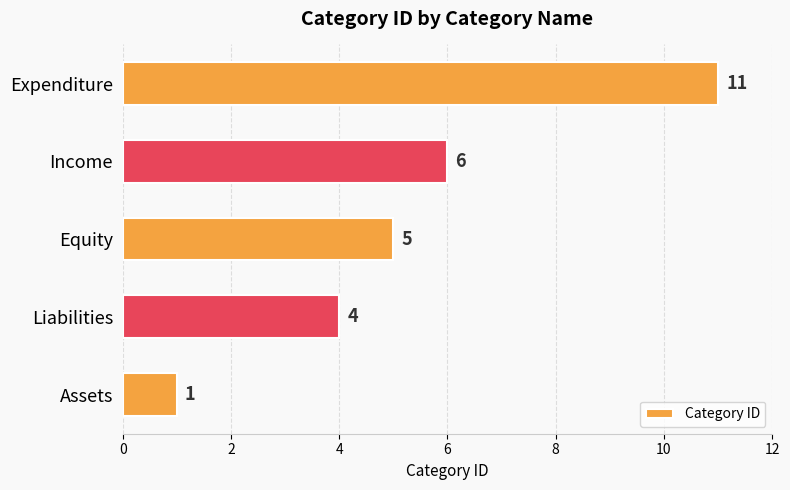

What is the difference between the maximum and second lowest values?

7